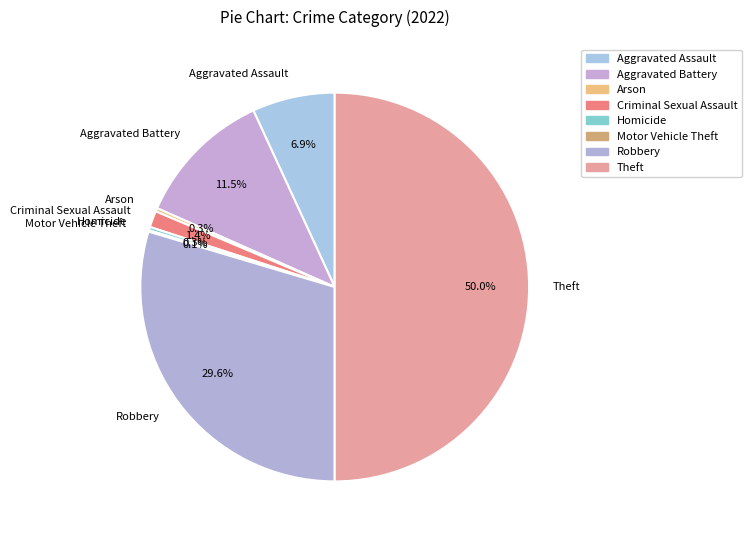

Which category has the biggest portion of the pie?

Theft